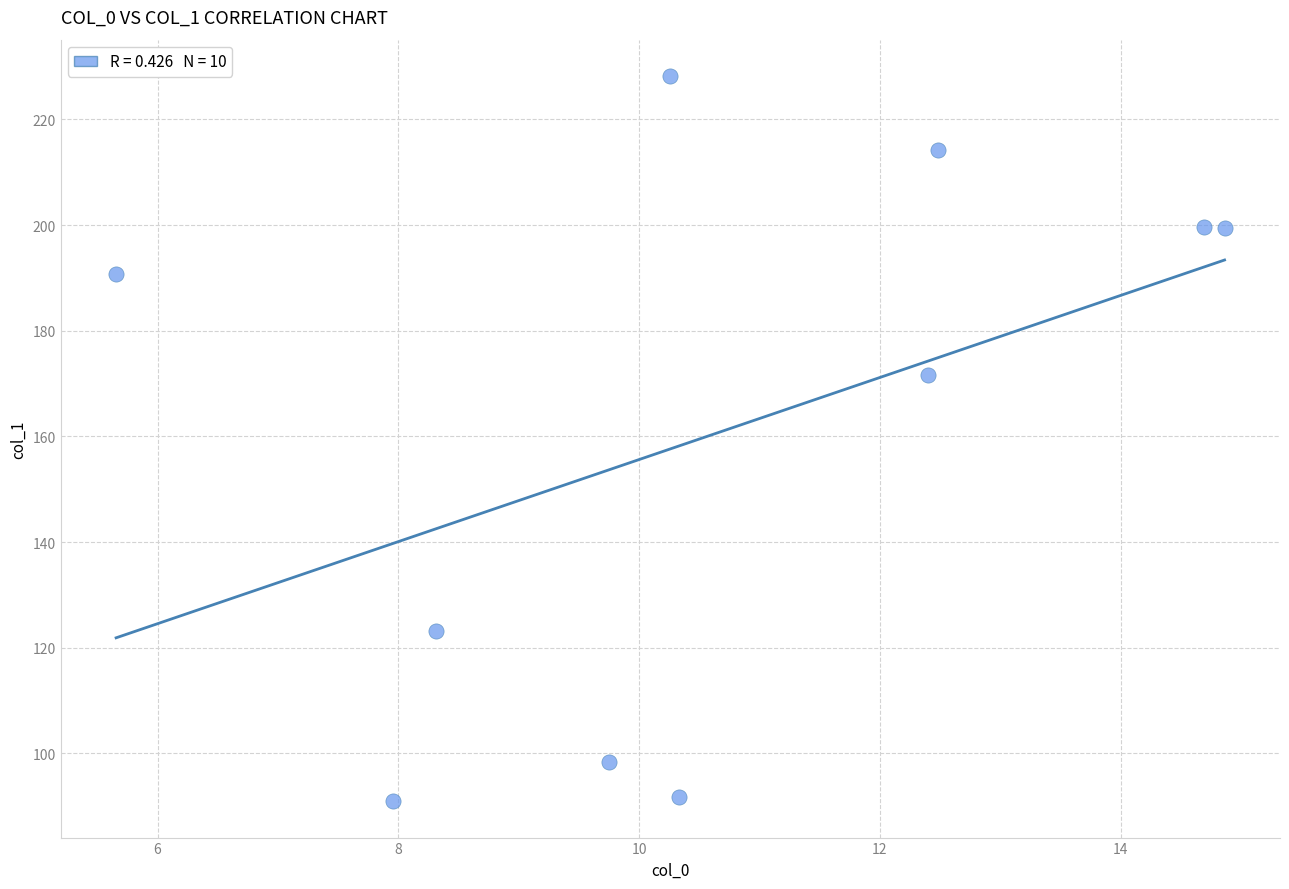

What is the average X value?

10.7